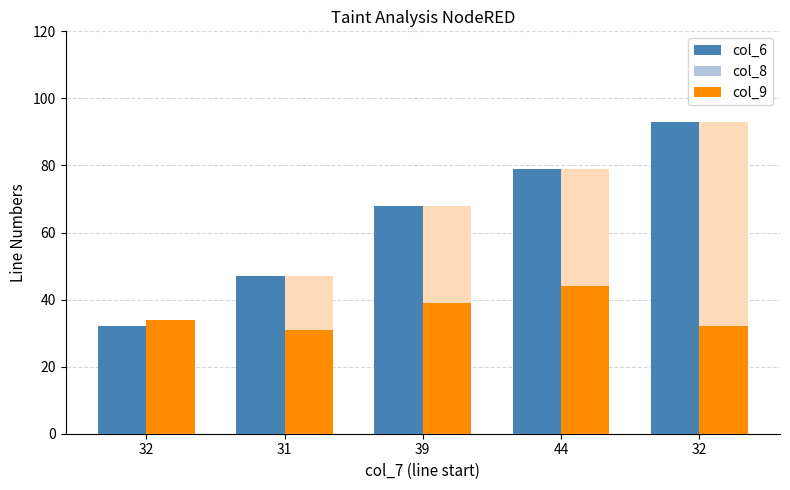

Which series has the largest total across all categories?

col_6